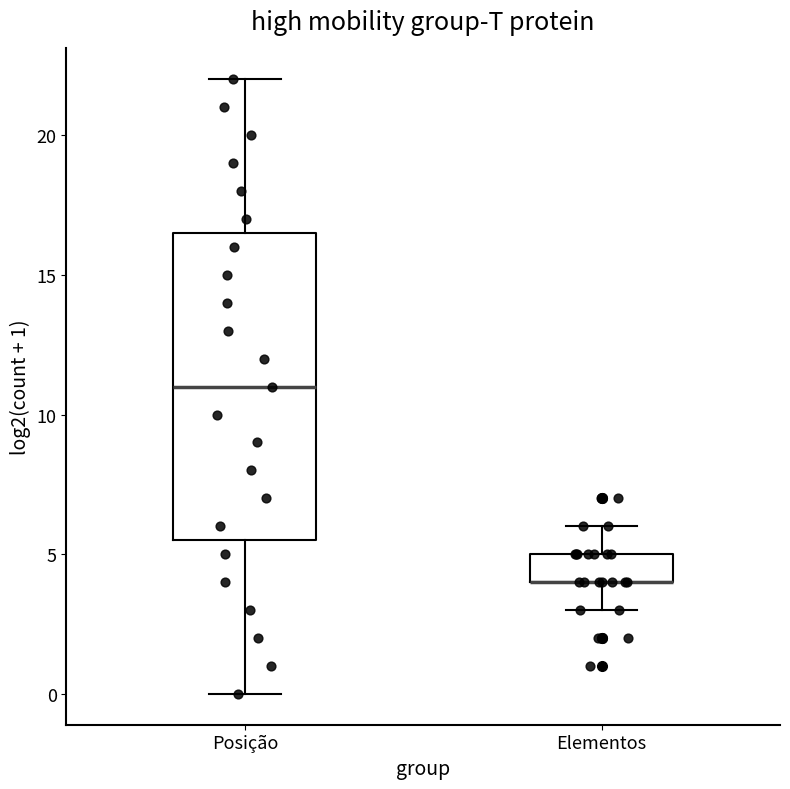

Where is the lower edge of the box for Elementos on the y-axis? The values are not printed on the chart, so give them approximately, as read against the axis.

4.0